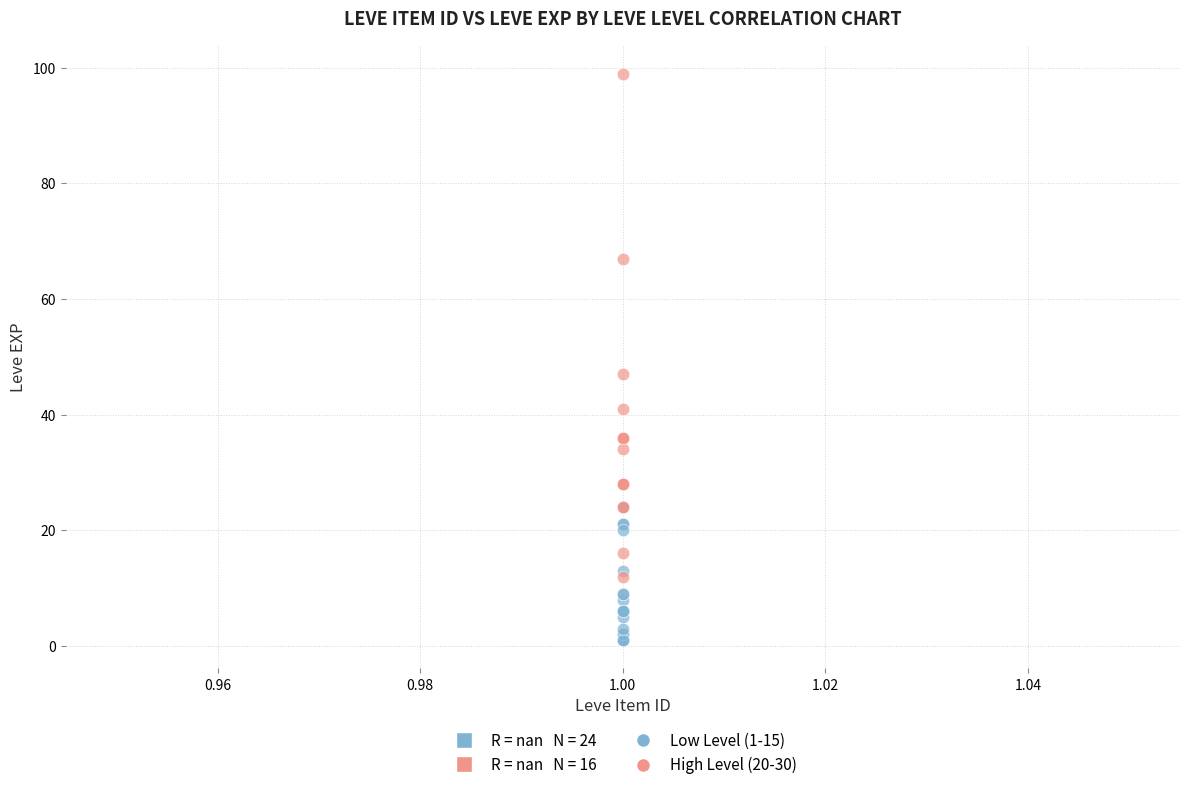

Which series contains the highest Y value?

High Level (20-30)